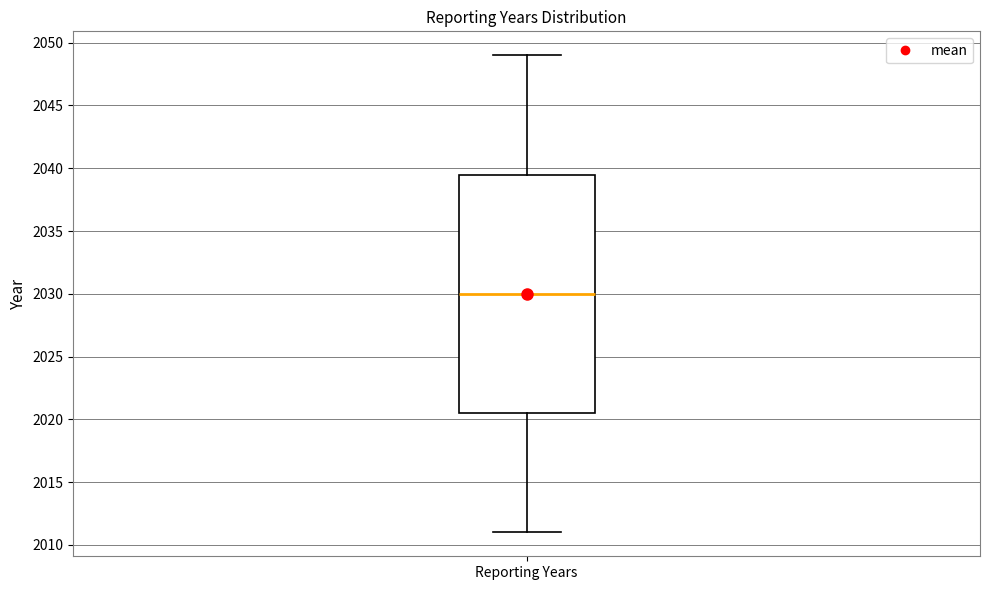

Read this box plot against the y-axis: the position of the median line, the range covered by the box, and the ends of both whiskers. The values are not printed on the chart, so give them approximately, as read against the axis.

median 2030.0, box 2020.5 to 2039.5, whiskers 2011.0 to 2049.0